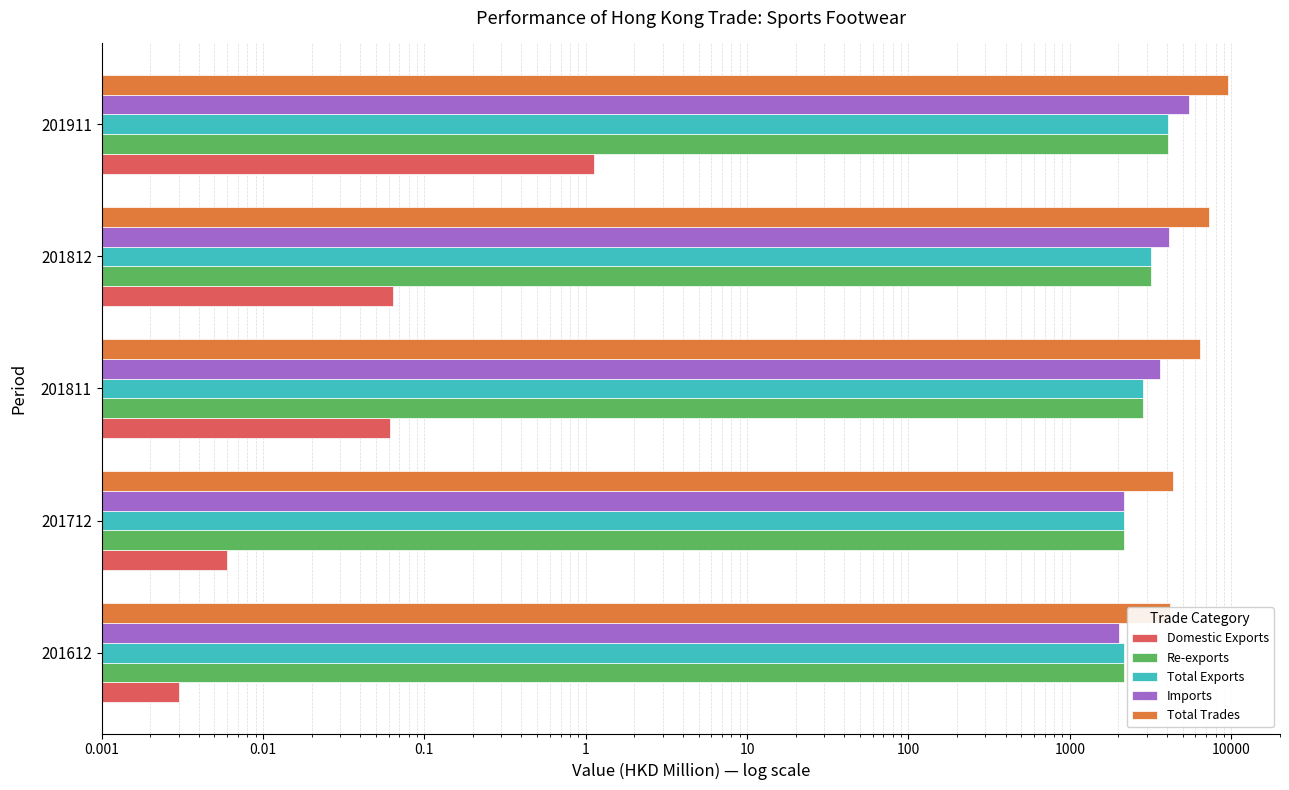

What position from the right is 0.0001?

5